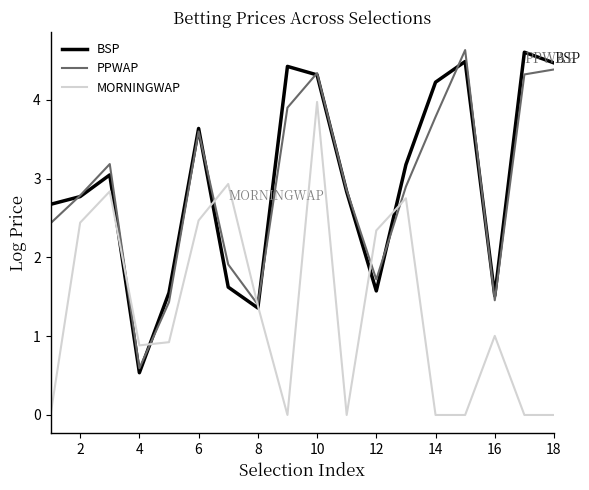

What is the greatest value displayed?

4.6